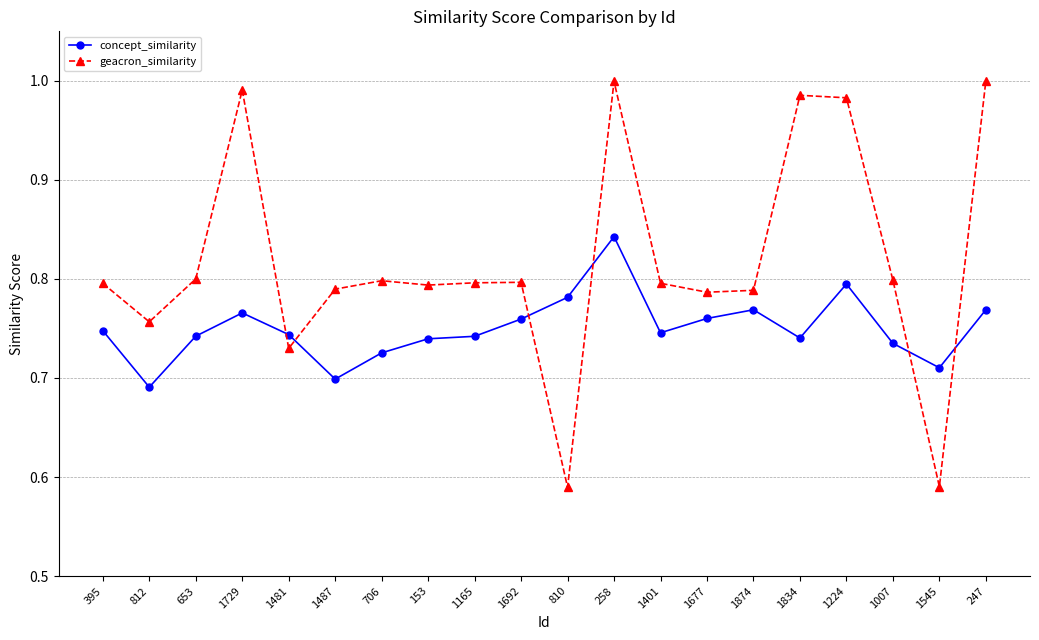

True or false: geacron_similarity has more than 2 points higher than both neighbors.

True